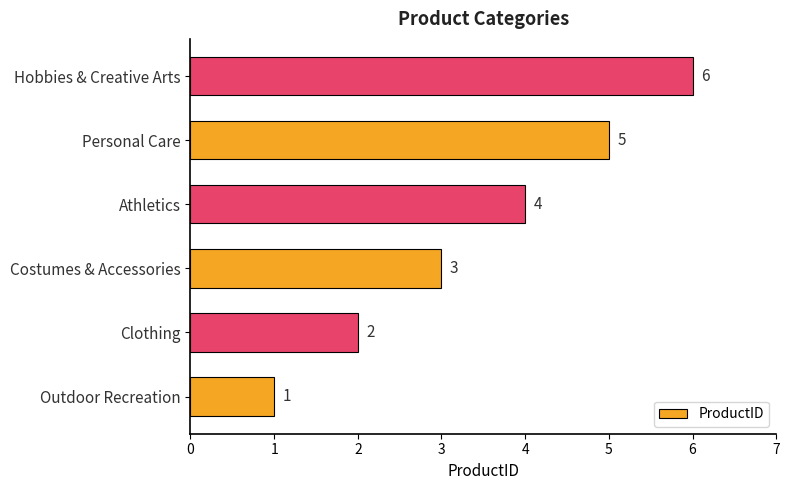

Count the values in the range 2 to 5.

4